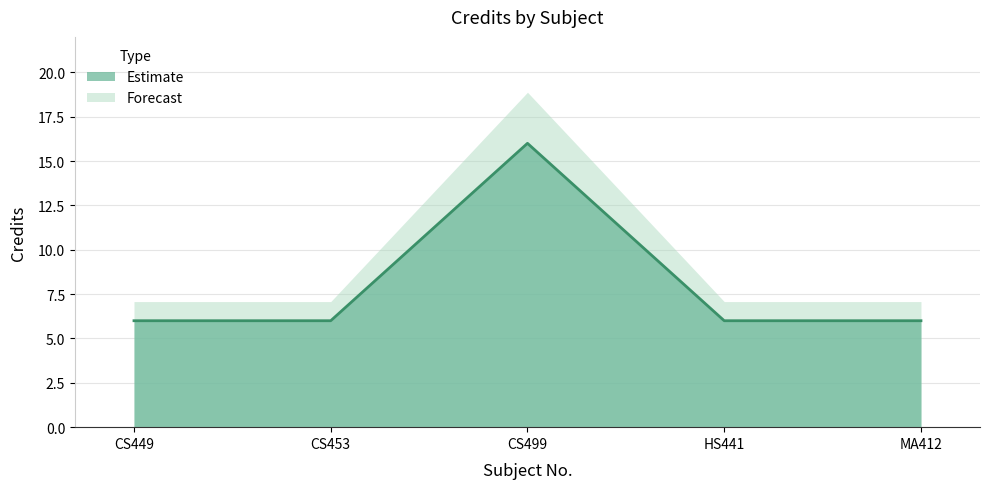

Which label corresponds to the largest value in the chart?

CS499